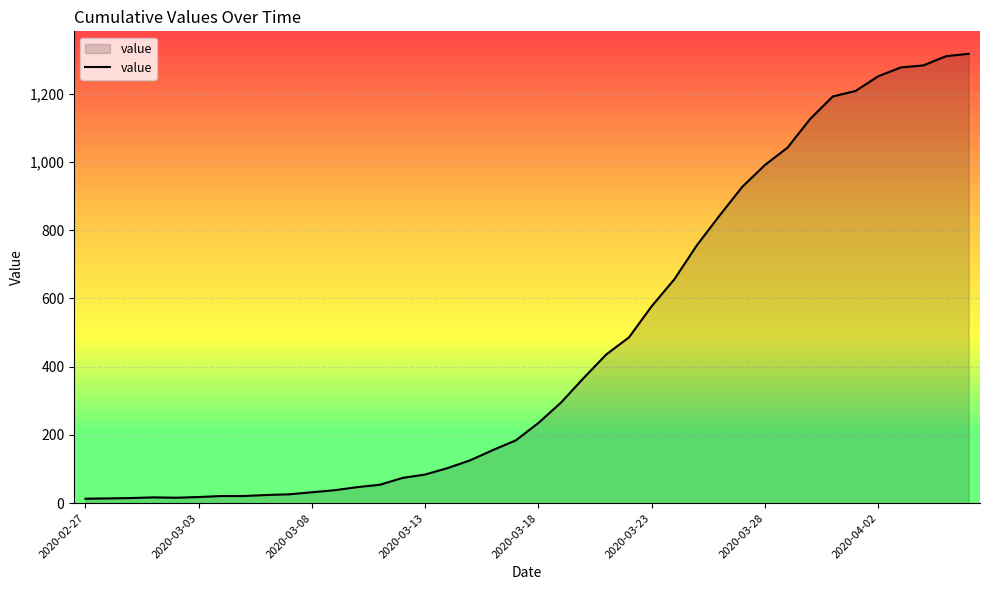

What is the maximum value shown in the chart?

1317